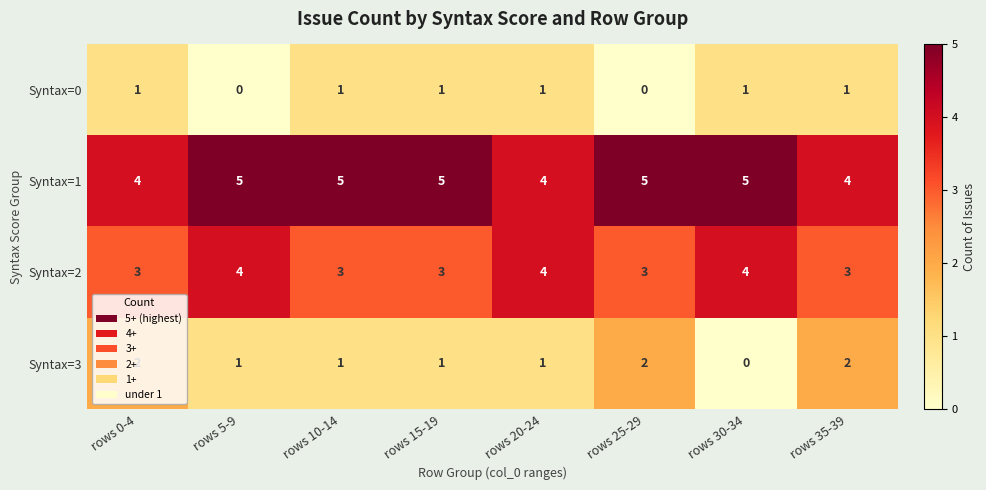

Between rows 30-34 and rows 35-39, which series saw the biggest shift?

Syntax=3